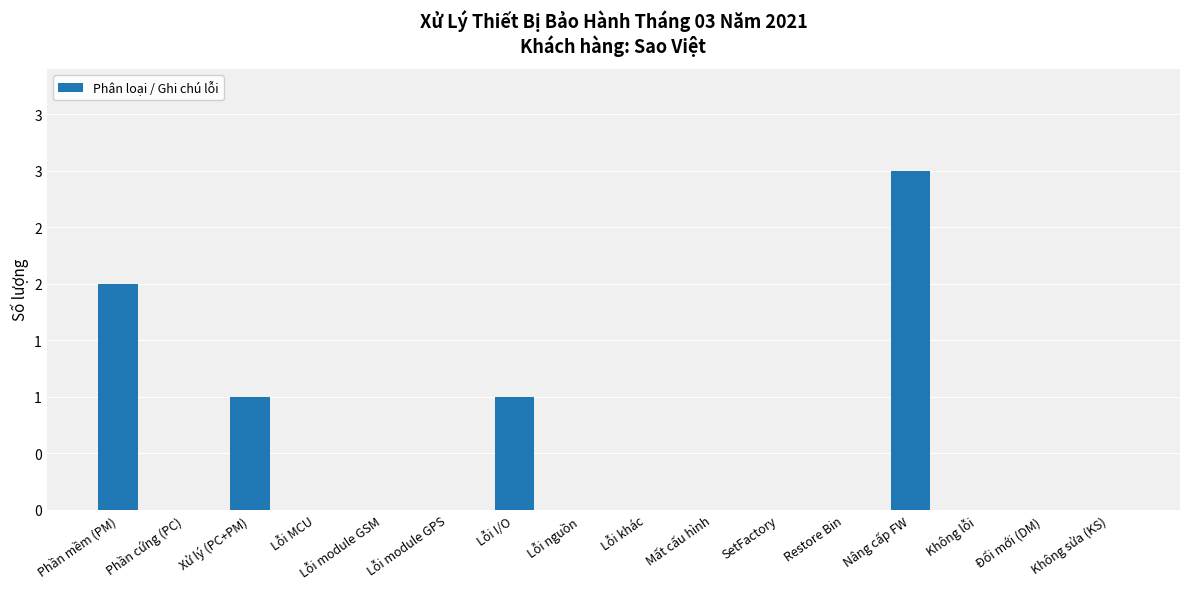

What is the difference between the maximum and minimum values?

3